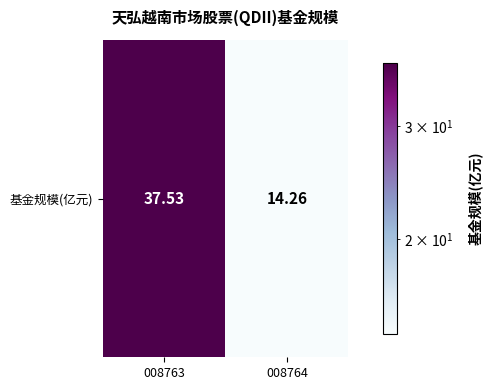

True or false: the data shows 56.7 at 008763.

False